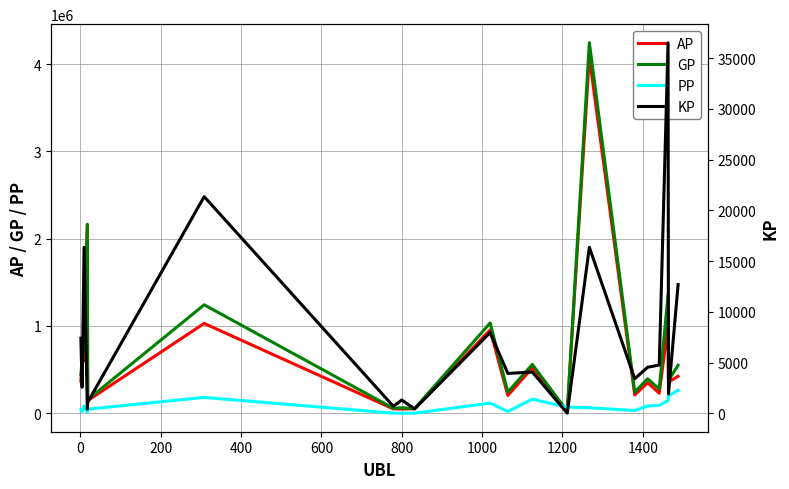

True or false: AP and GP cross at least once.

False